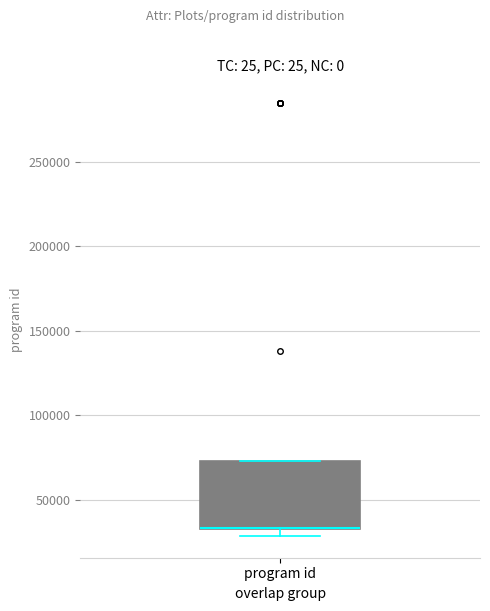

Where is the upper edge of the box for program id on the y-axis? The values are not printed on the chart, so give them approximately, as read against the axis.

75000